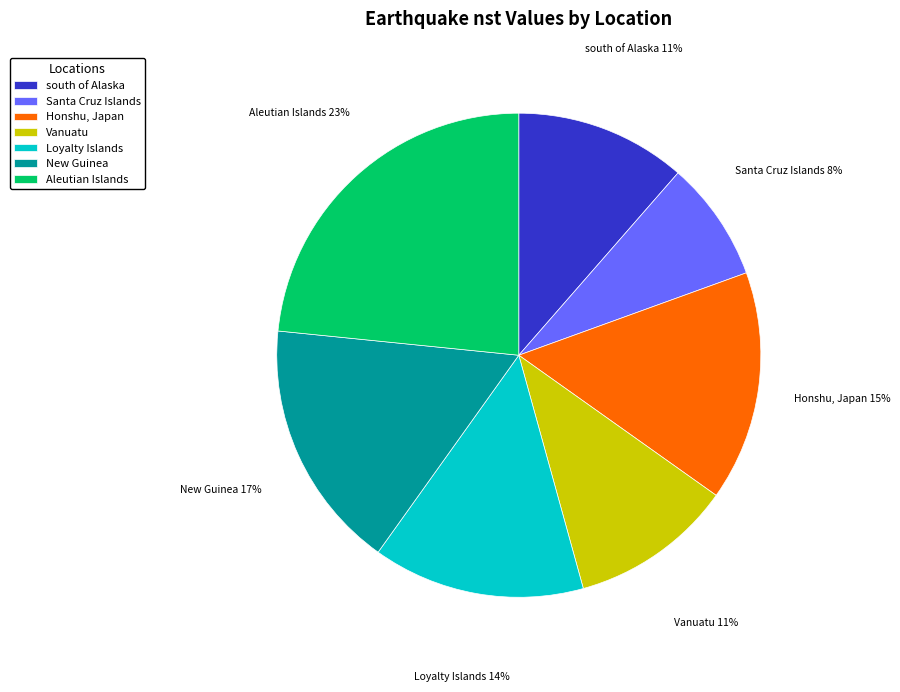

Is it true that Vanuatu is 11% of the pie?

True